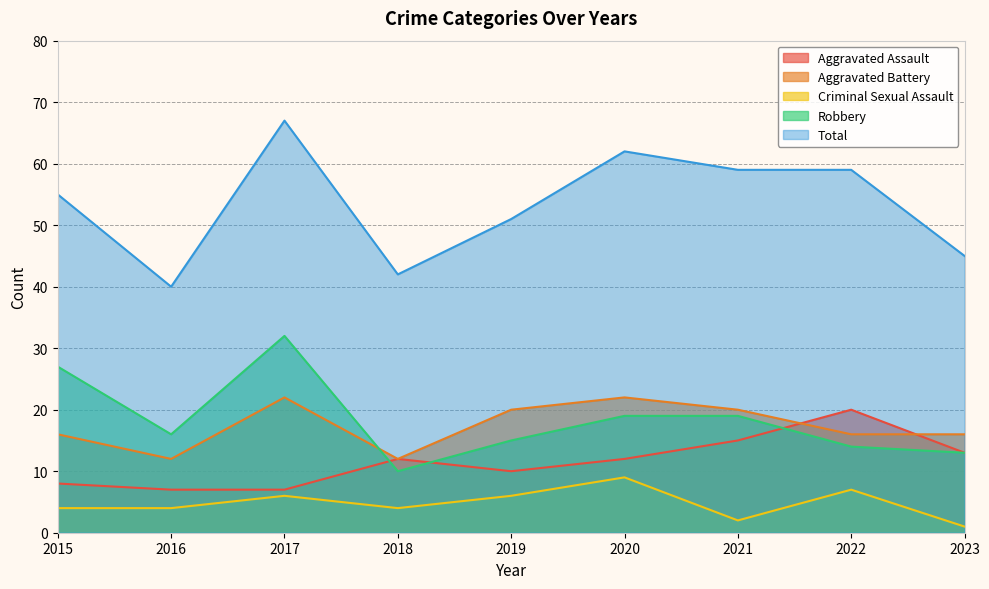

True or false: Aggravated Assault has a value of 15 at 2021.

True